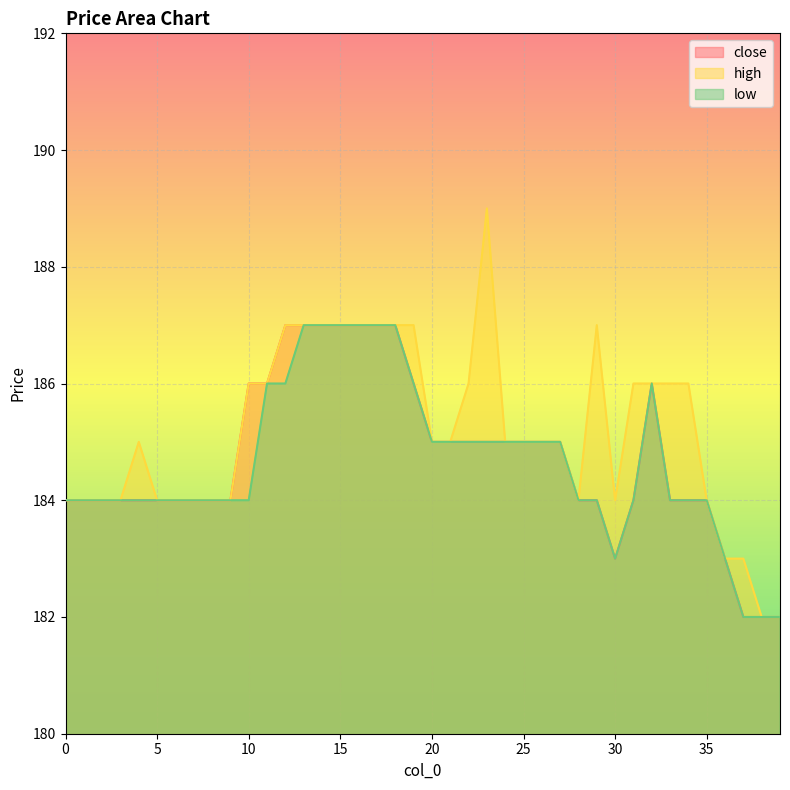

At which label does high first exceed 185?

10